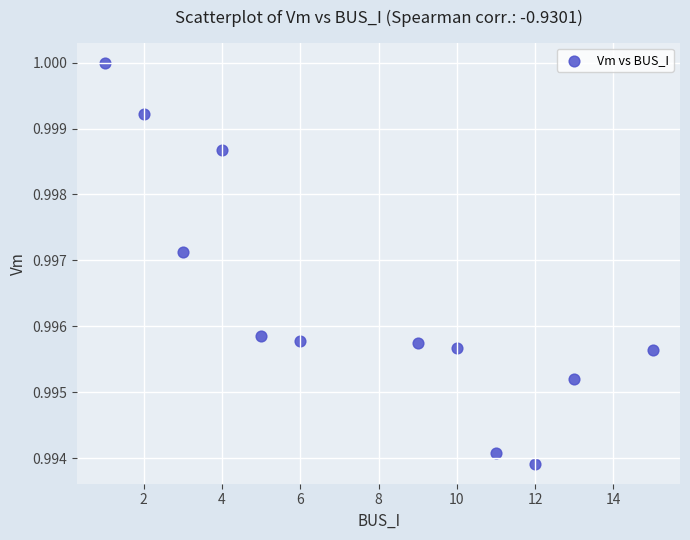

What is the average X value?

7.6